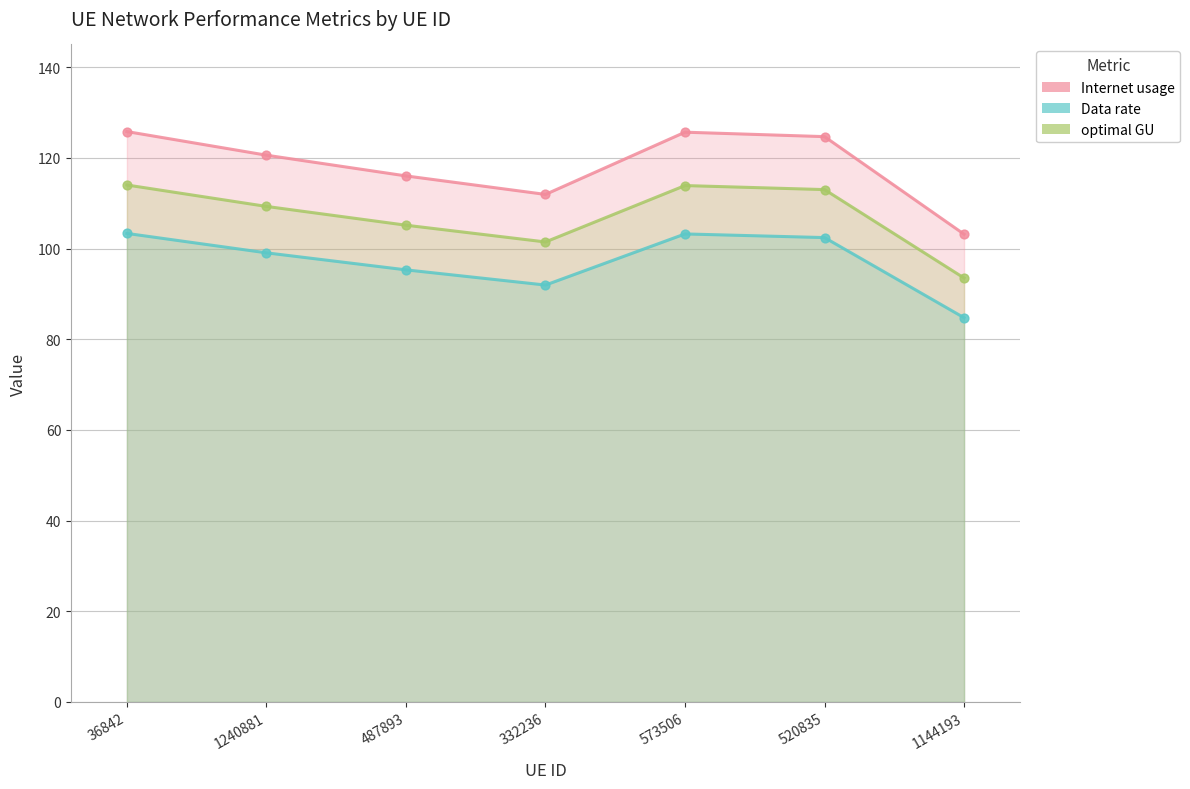

Which series contains the lowest Y value?

Data rate